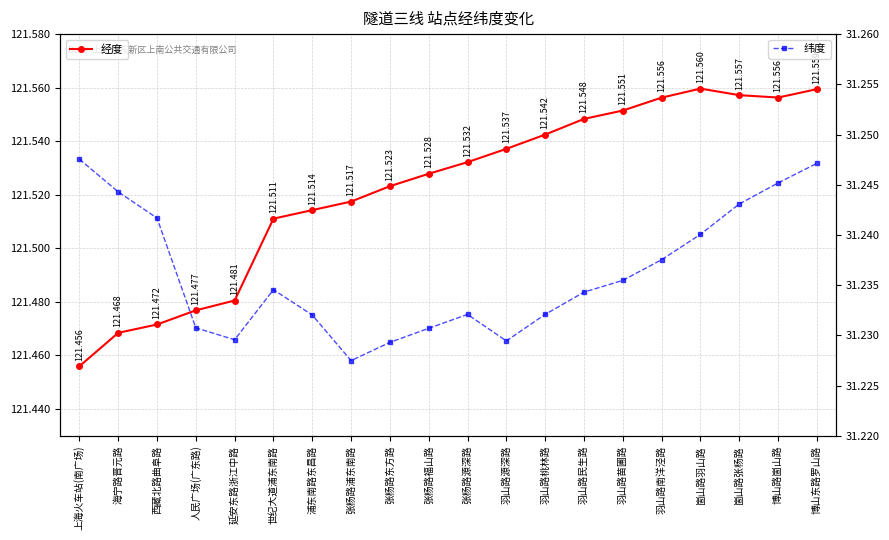

What is the highest value of the 经度 series?

121.6